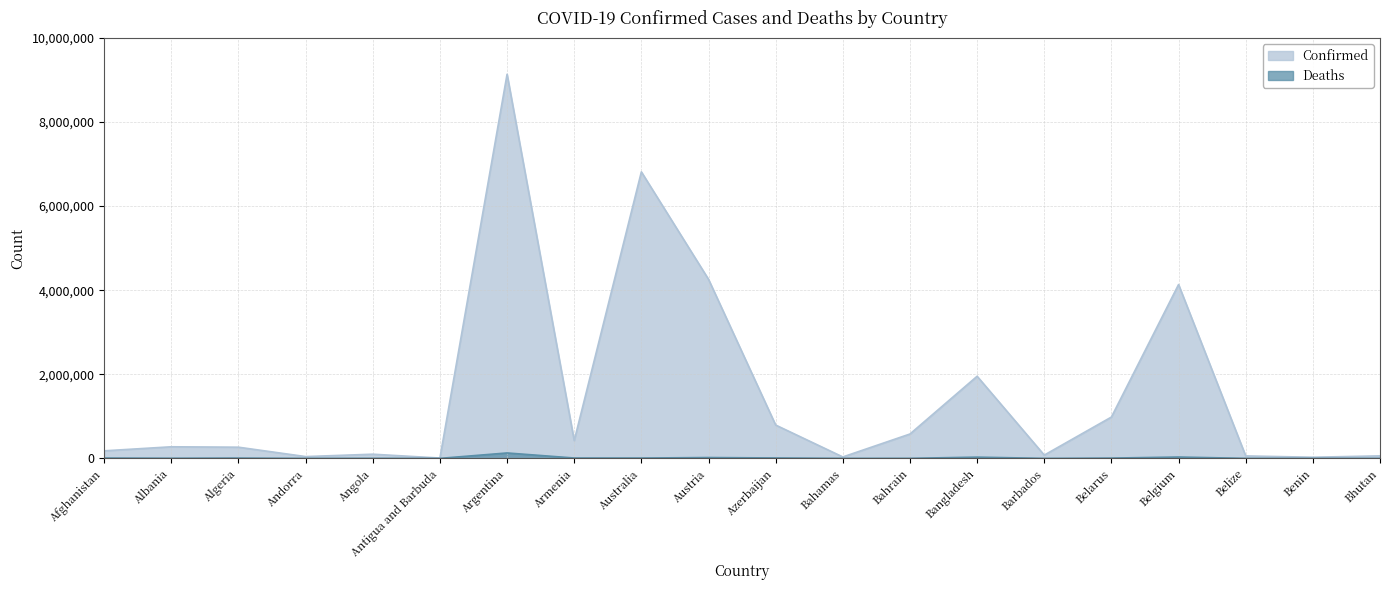

Read the Confirmed value at Australia, to the nearest 10.

6813740